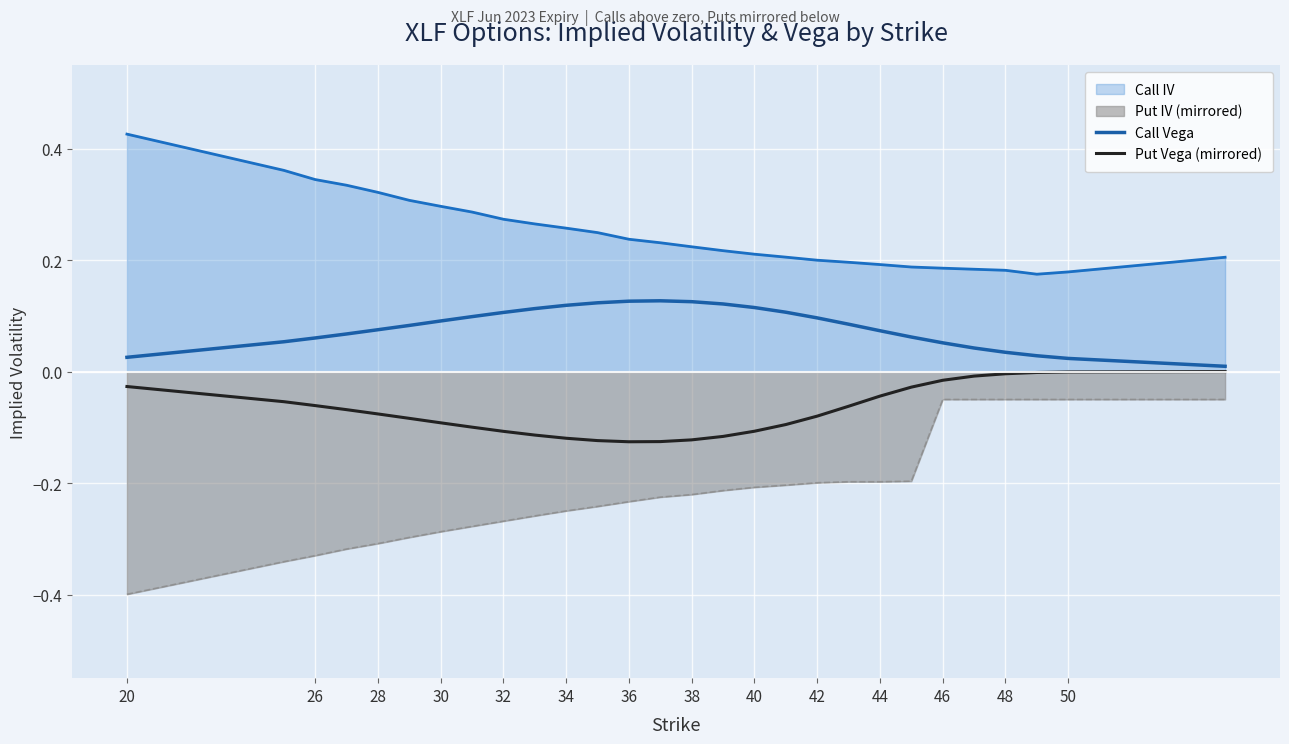

True or false: Put Vega (mirrored) and Call Vega cross at least once.

False